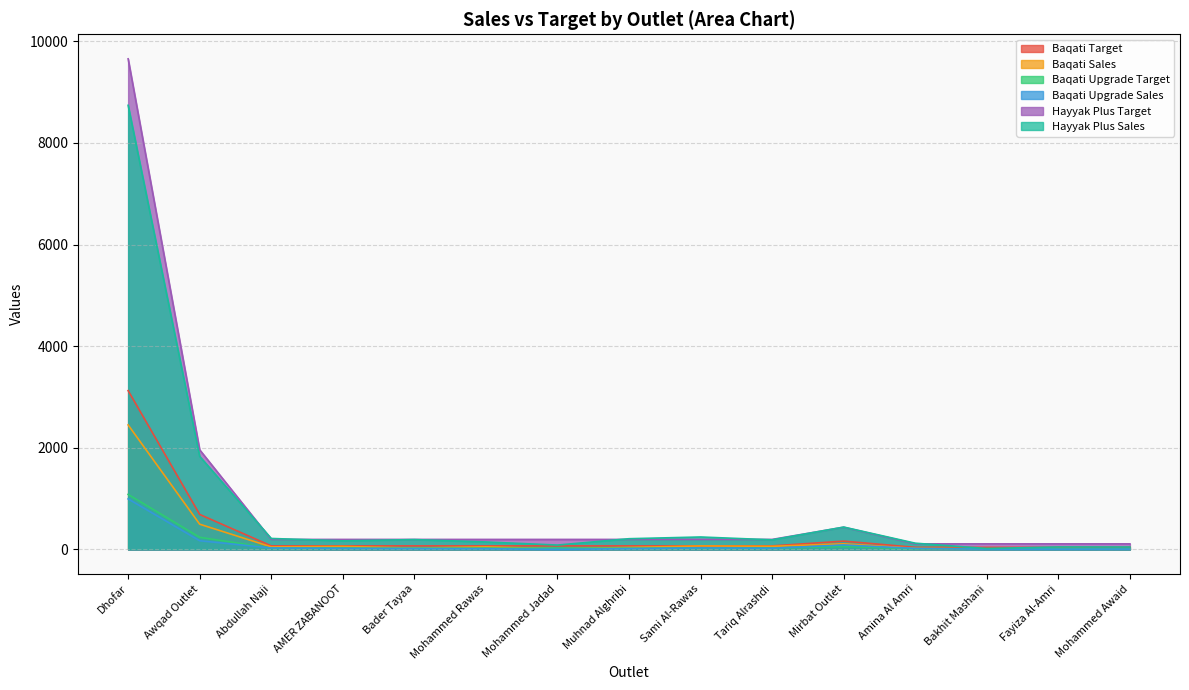

Which category has the lowest value across all series?

Mohammed Jadad